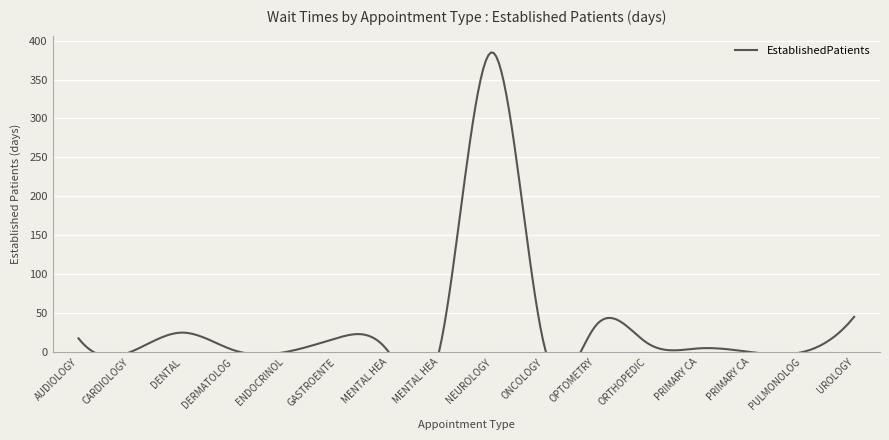

Which has a higher value, DERMATOLOGY or AUDIOLOGY?

AUDIOLOGY